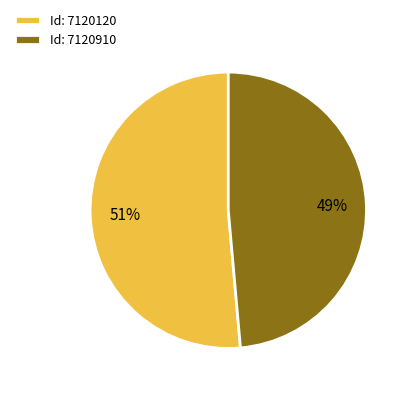

The Id: 7120120 slice represents 42% of the pie. True or false?

False